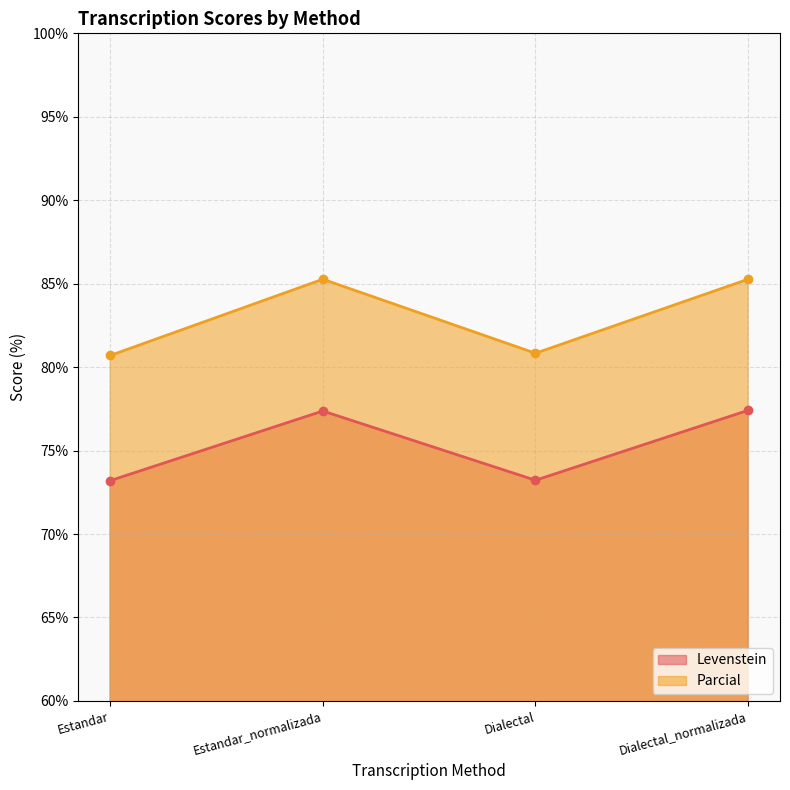

Does the chart display data point markers on the line(s)?

Yes